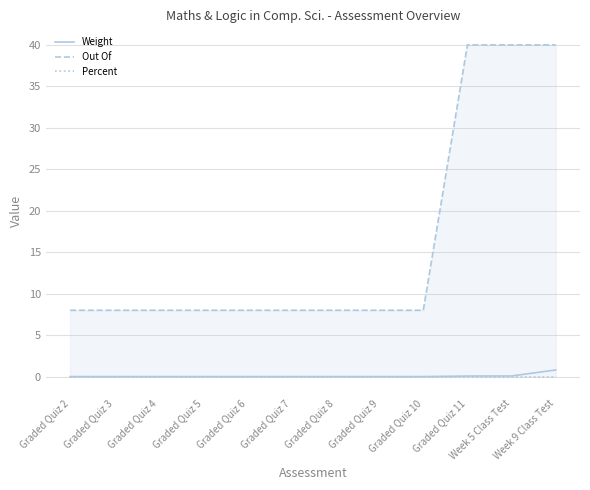

True or false: Weight and Out Of cross at least once.

False